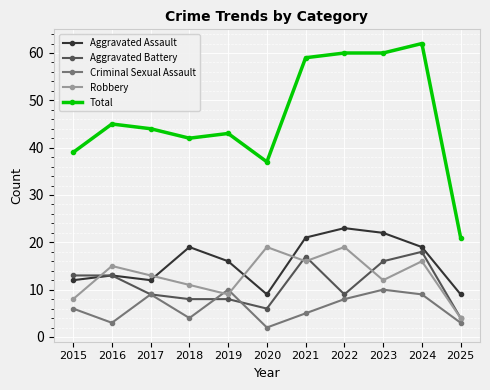

Which series has the largest total across all categories?

Total